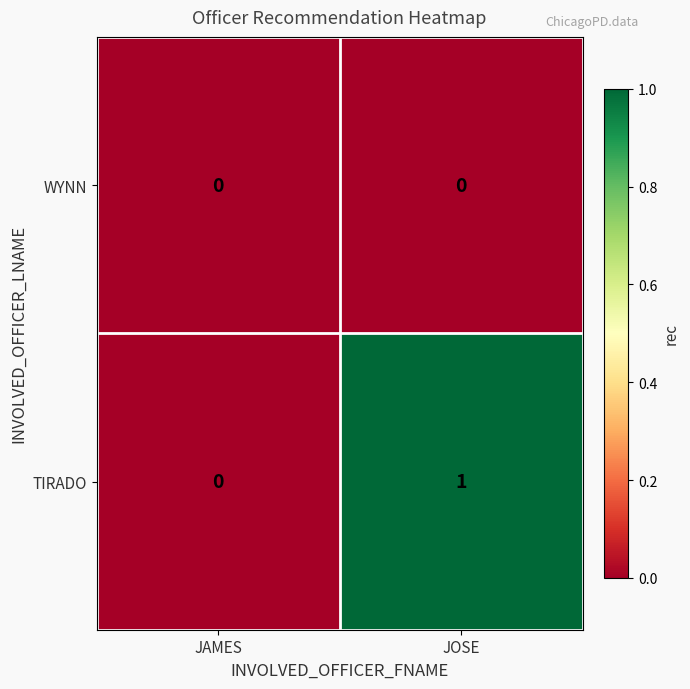

Rank the series by their maximum value, from highest to lowest.

TIRADO, WYNN